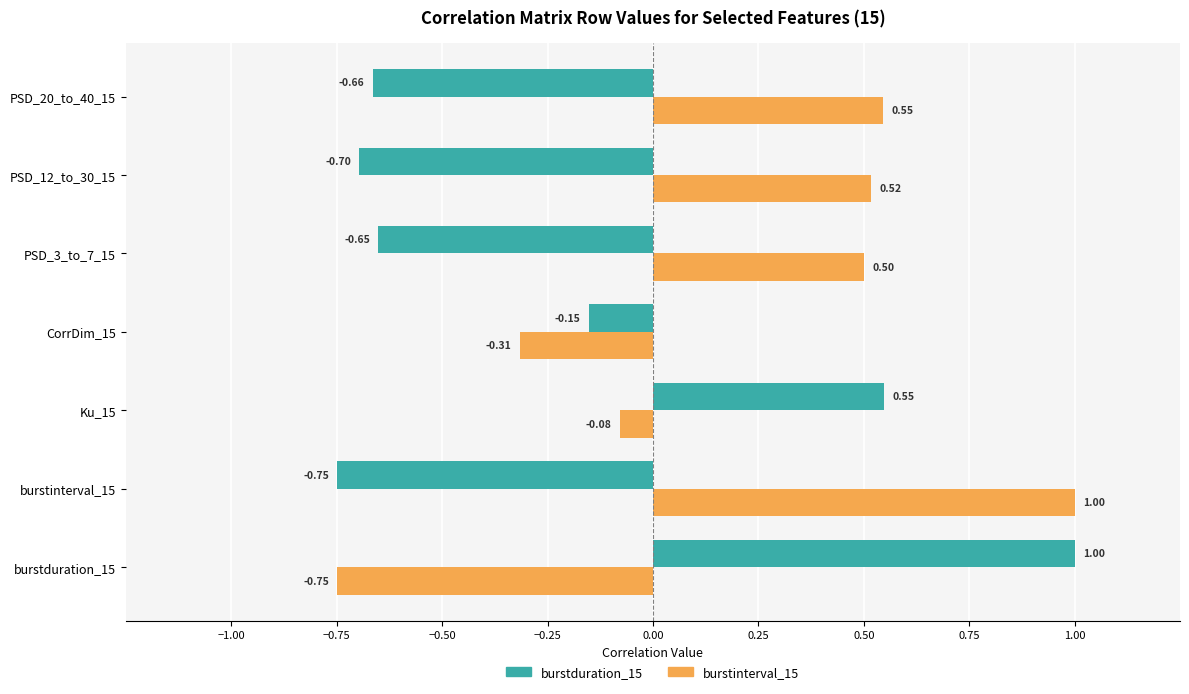

Which series changed the most between PSD_3_to_7_15 and PSD_12_to_30_15?

burstduration_15